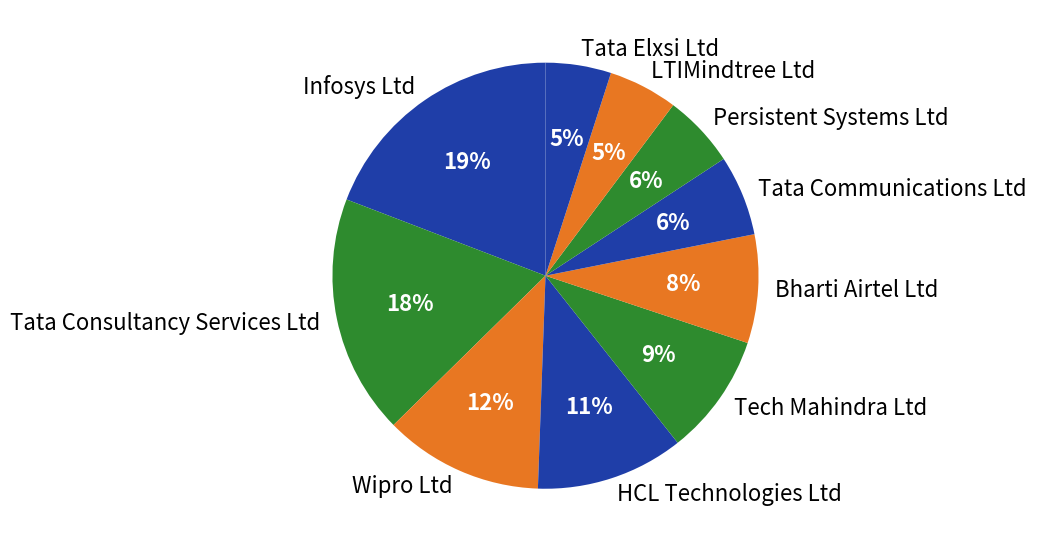

Do Tata Elxsi Ltd and Tech Mahindra Ltd together represent more than half of the pie?

No